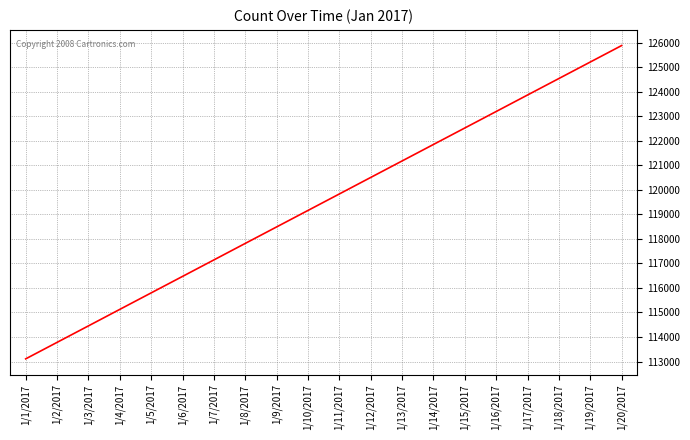

Reading left to right, extract all data points from this chart.

1/1/2017=113109	1/2/2017=113781	1/3/2017=114453	1/4/2017=115126	1/5/2017=115798	1/6/2017=116470	1/7/2017=117142	1/8/2017=117815	1/9/2017=118487	1/10/2017=119159	1/11/2017=119831	1/12/2017=120504	1/13/2017=121176	1/14/2017=121848	1/15/2017=122520	1/16/2017=123192	1/17/2017=123865	1/18/2017=124537	1/19/2017=125209	1/20/2017=125881